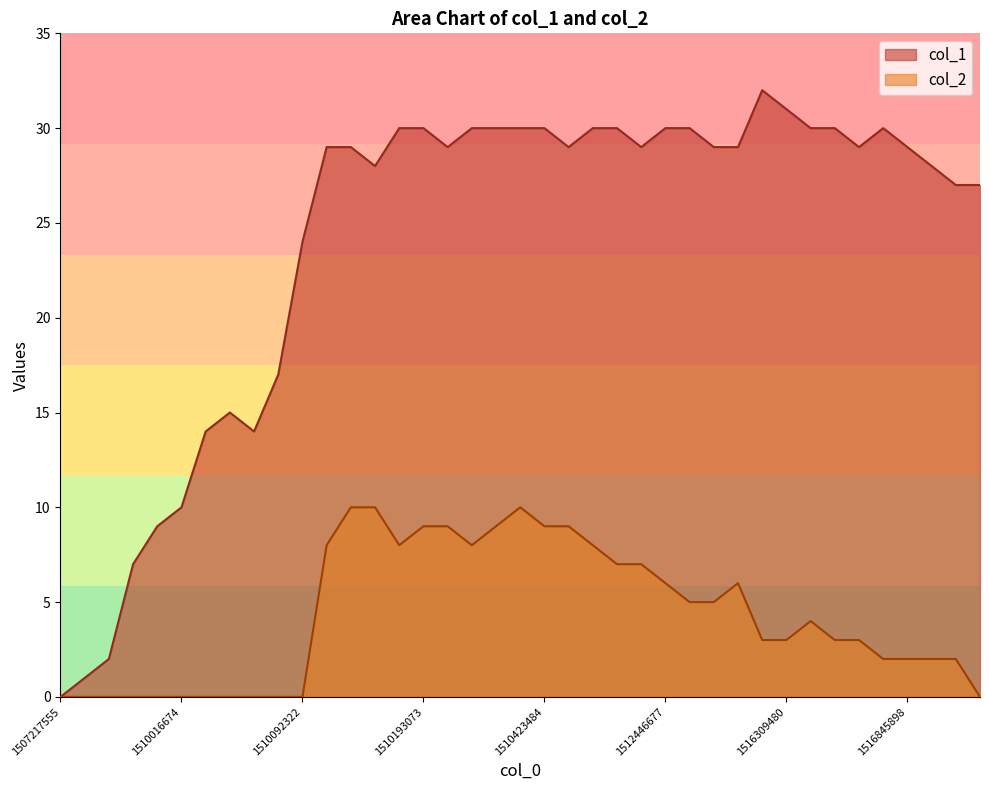

How many interior local valleys does the col_2 series have?

2